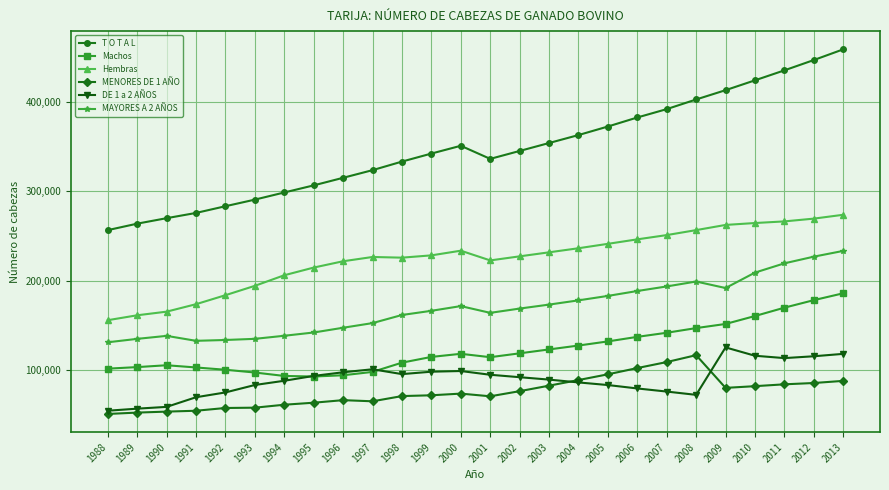

What is the total value across all series at 1997?

964830